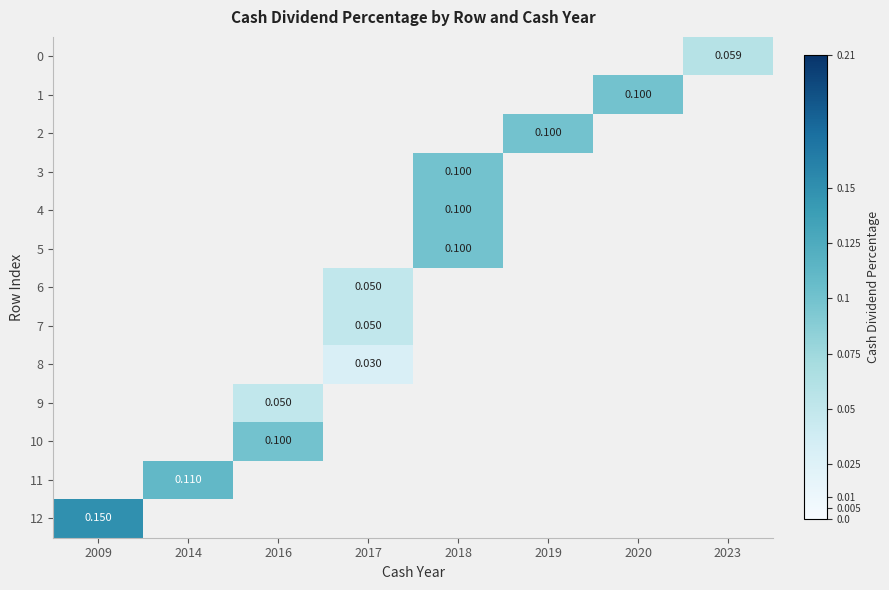

Read the 0 value at 2023.

0.1